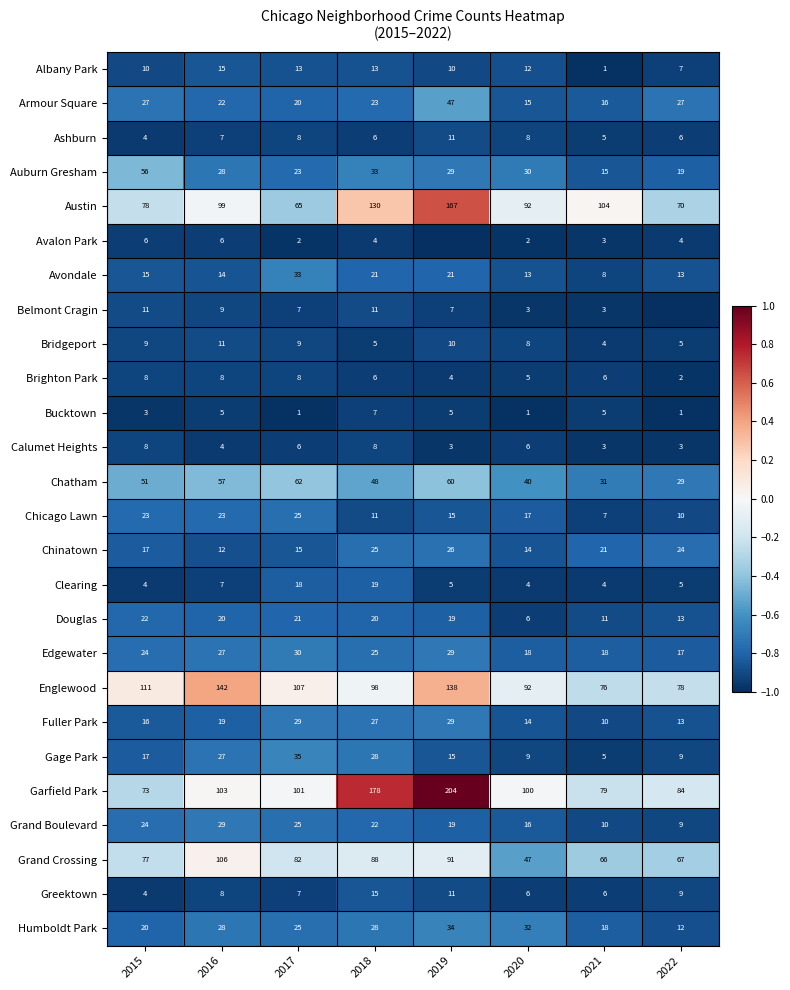

What is the difference between the maximum and minimum values in the Garfield Park series?

131